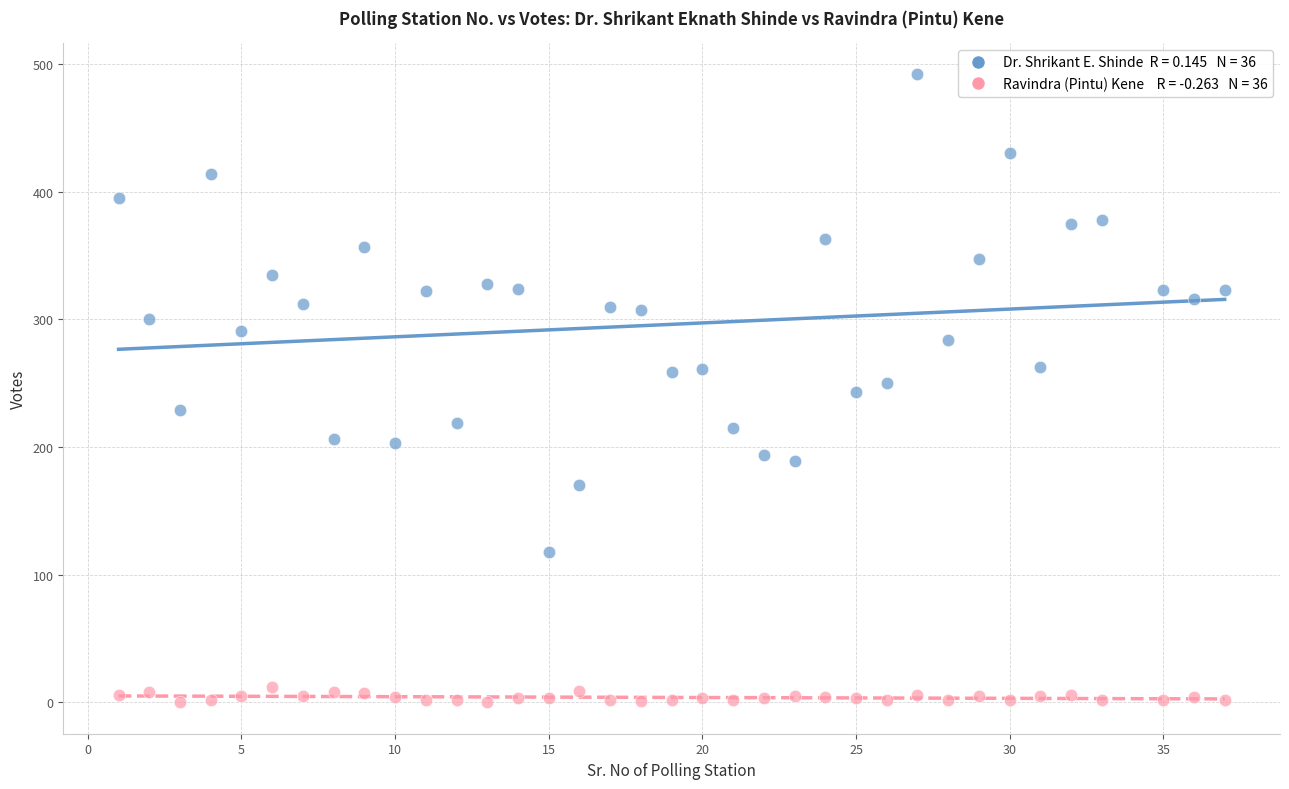

Across all data points, what is the range of Y values (max minus min)?

492